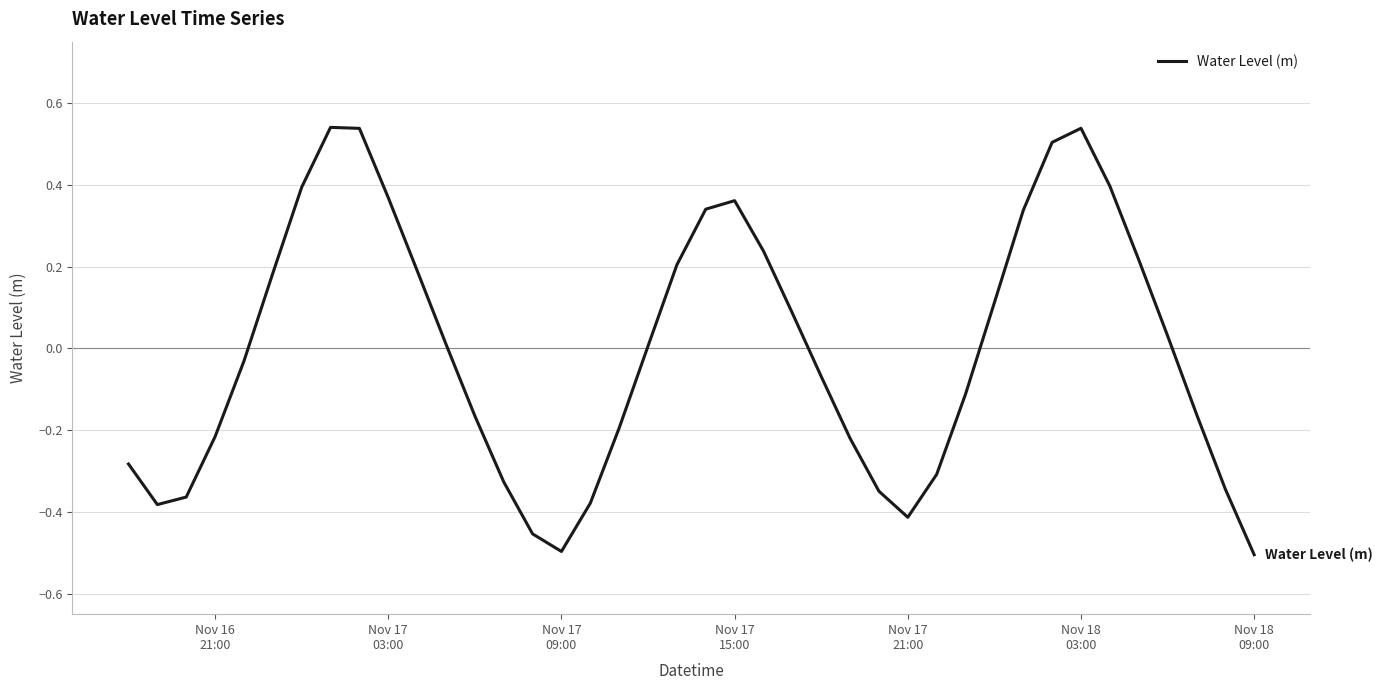

Is this an area chart (filled region under the line)?

No